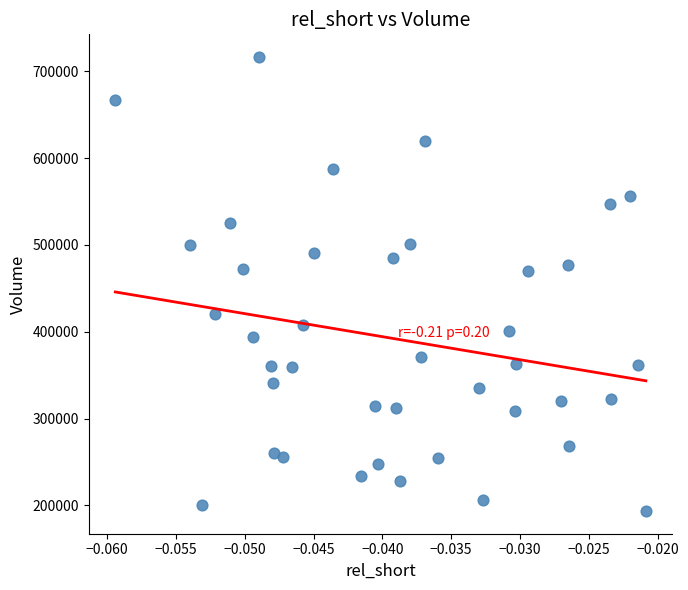

What is the range of Y values (max minus min)?

522700